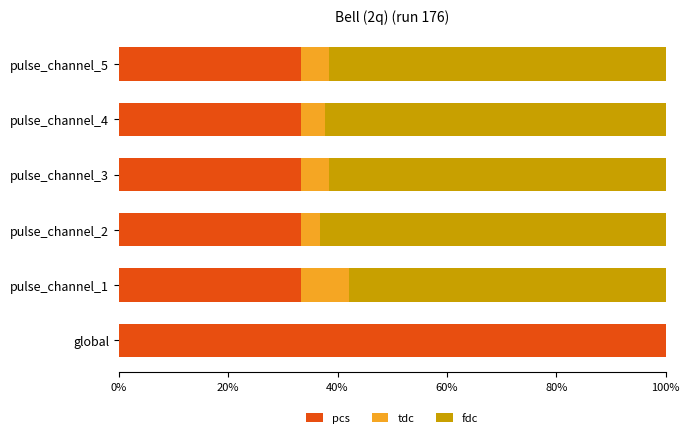

Count the number of data series in this chart.

3